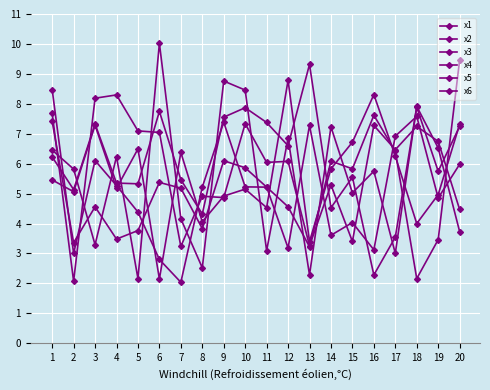

Which series has the largest total across all categories?

x4